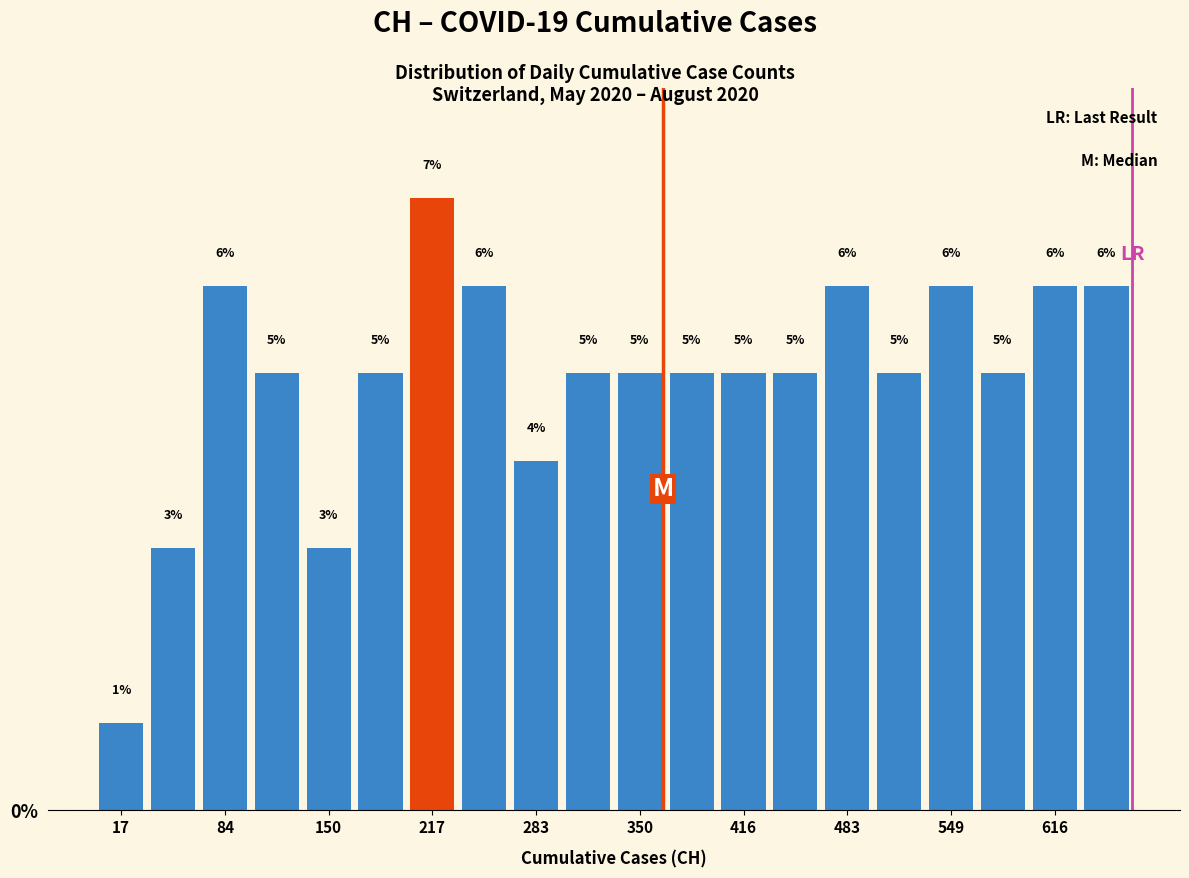

Around what value on the x-axis is the tallest bar? Give the approximate position of its centre, as read against the axis.

220